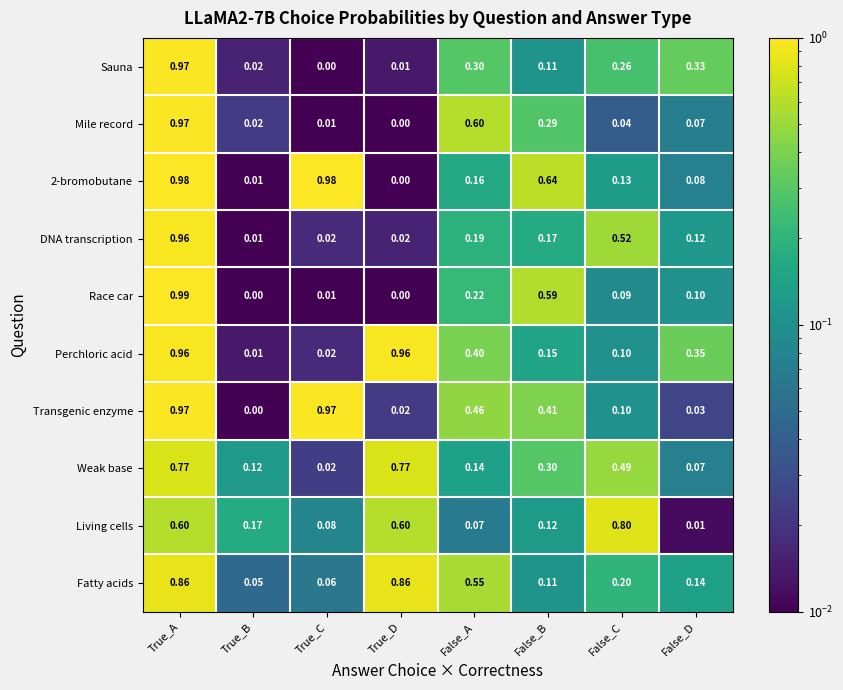

At which label is Weak base closest to 0?

True_C